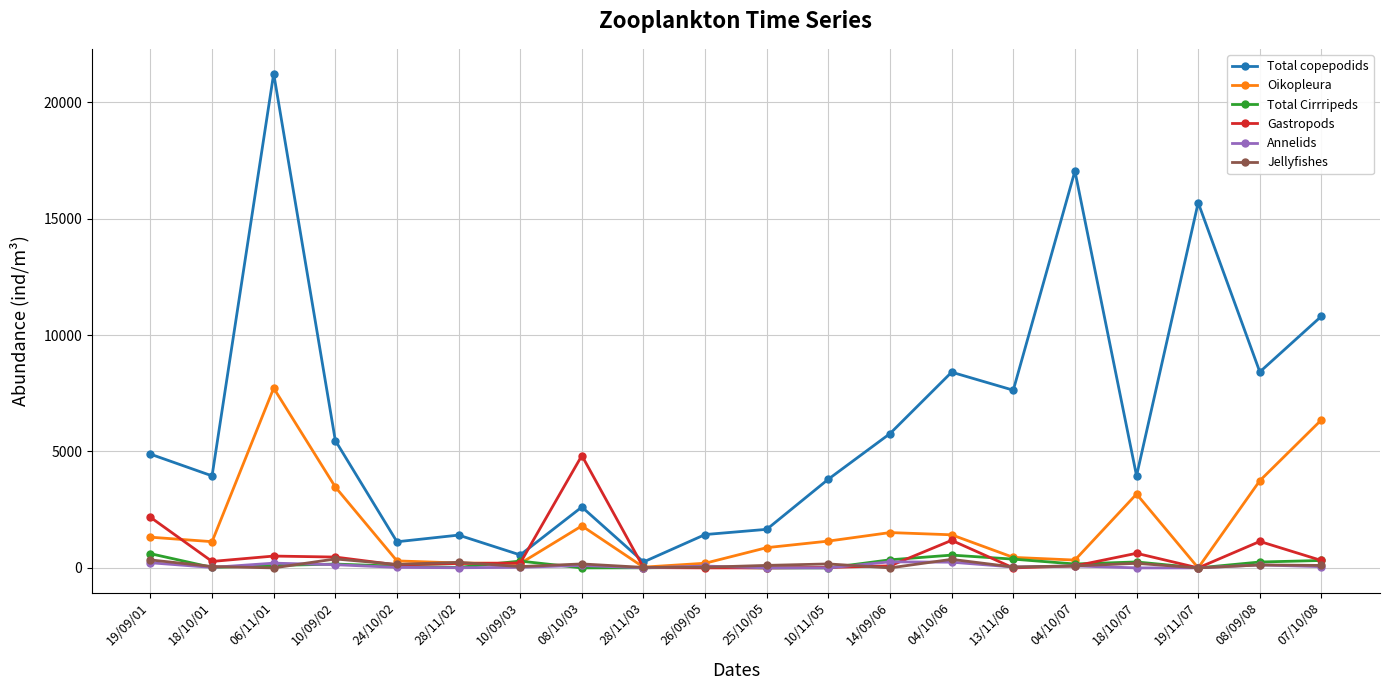

At which label does Total copepodids reach its peak?

06/11/01